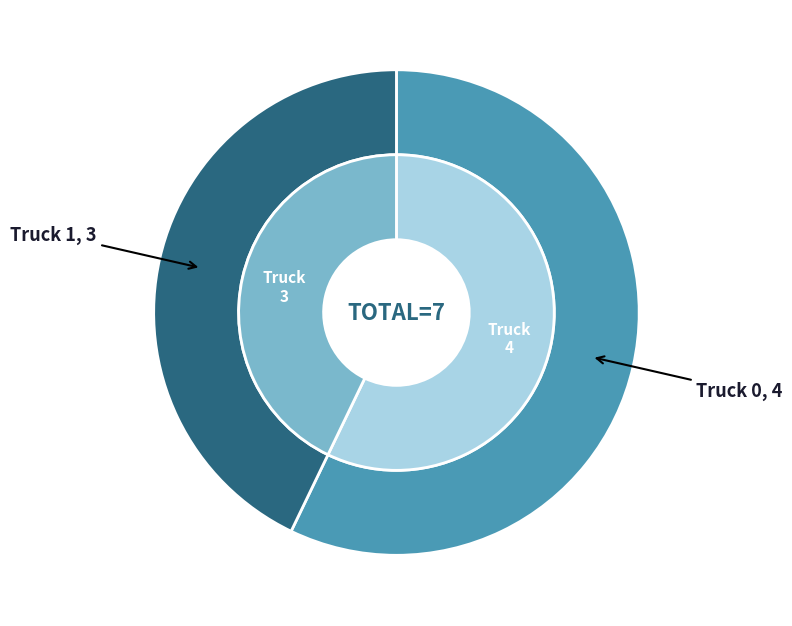

Is Truck 1 the majority of the pie?

No